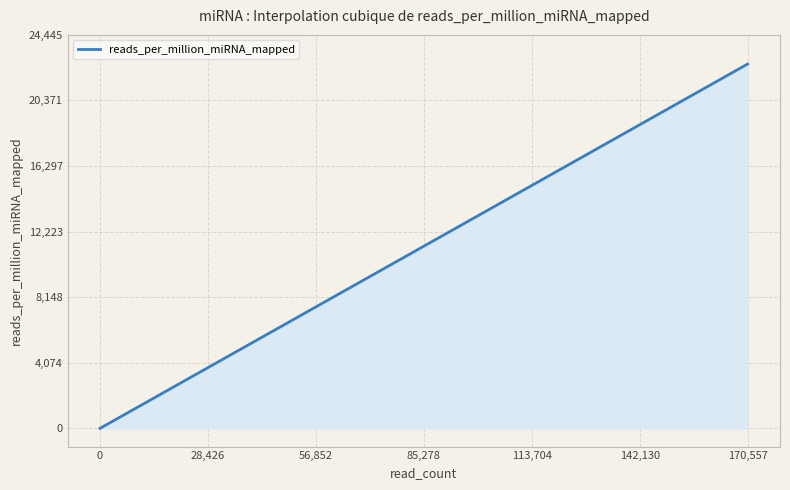

What is the difference between the maximum and minimum values?

22634.4